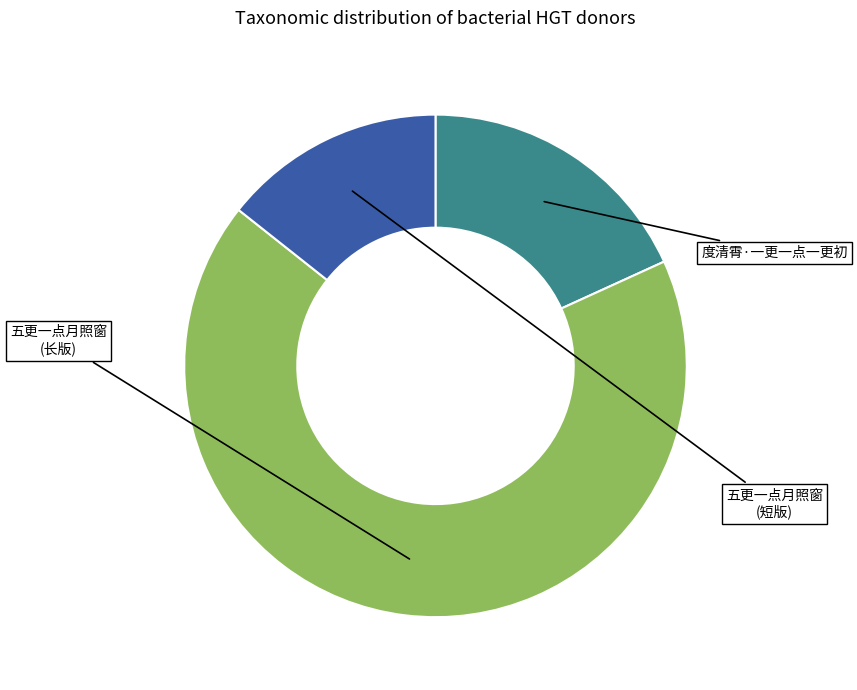

Is there a majority slice in this chart?

Yes